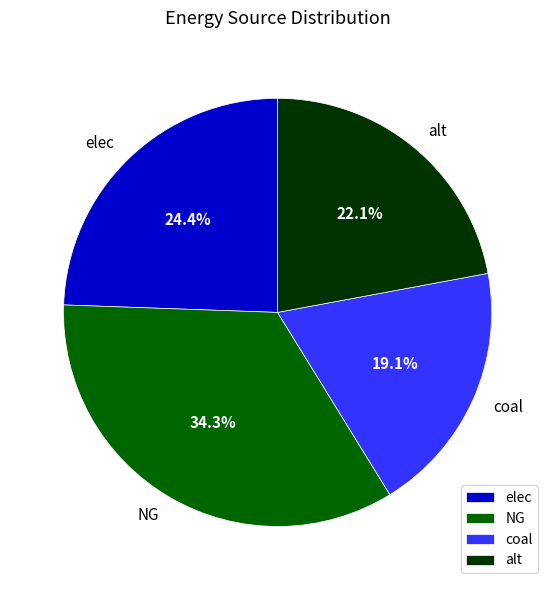

What is the ratio of the value at coal to the value at NG?

0.6